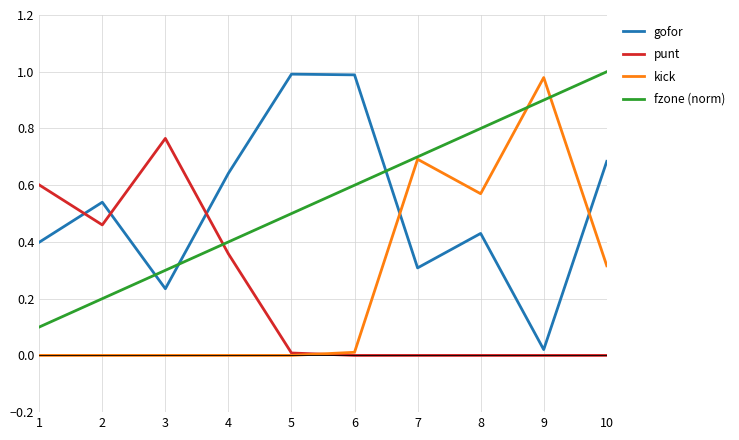

List the labels in order of fzone (norm) value, largest first.

10, 9, 8, 7, 6, 5, 4, 3, 2, 1